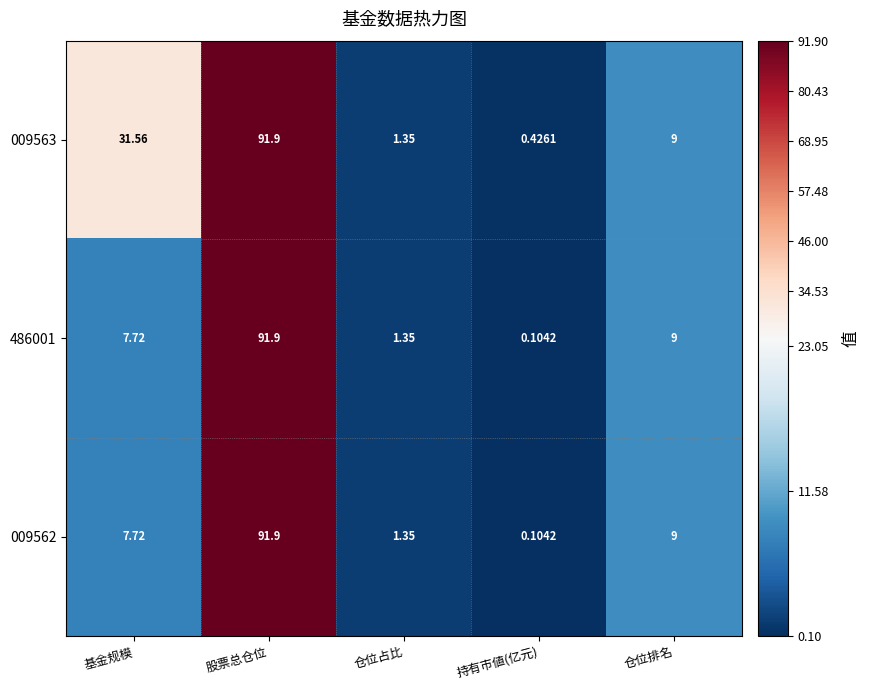

Where is 009562 nearest to the value 46?

仓位排名